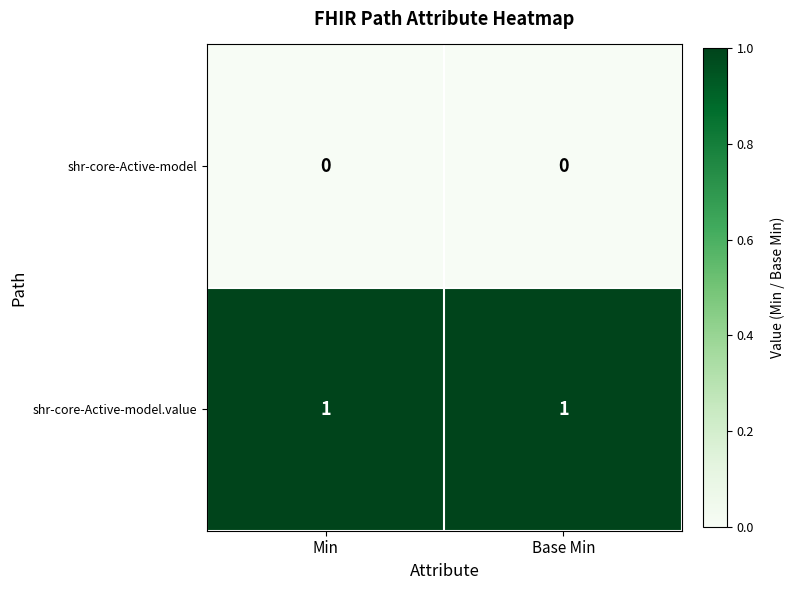

Reading right to left, what are all the values shown in this chart?

shr-core-Active-model: Base Min=0	Min=0
shr-core-Active-model.value: Base Min=1	Min=1